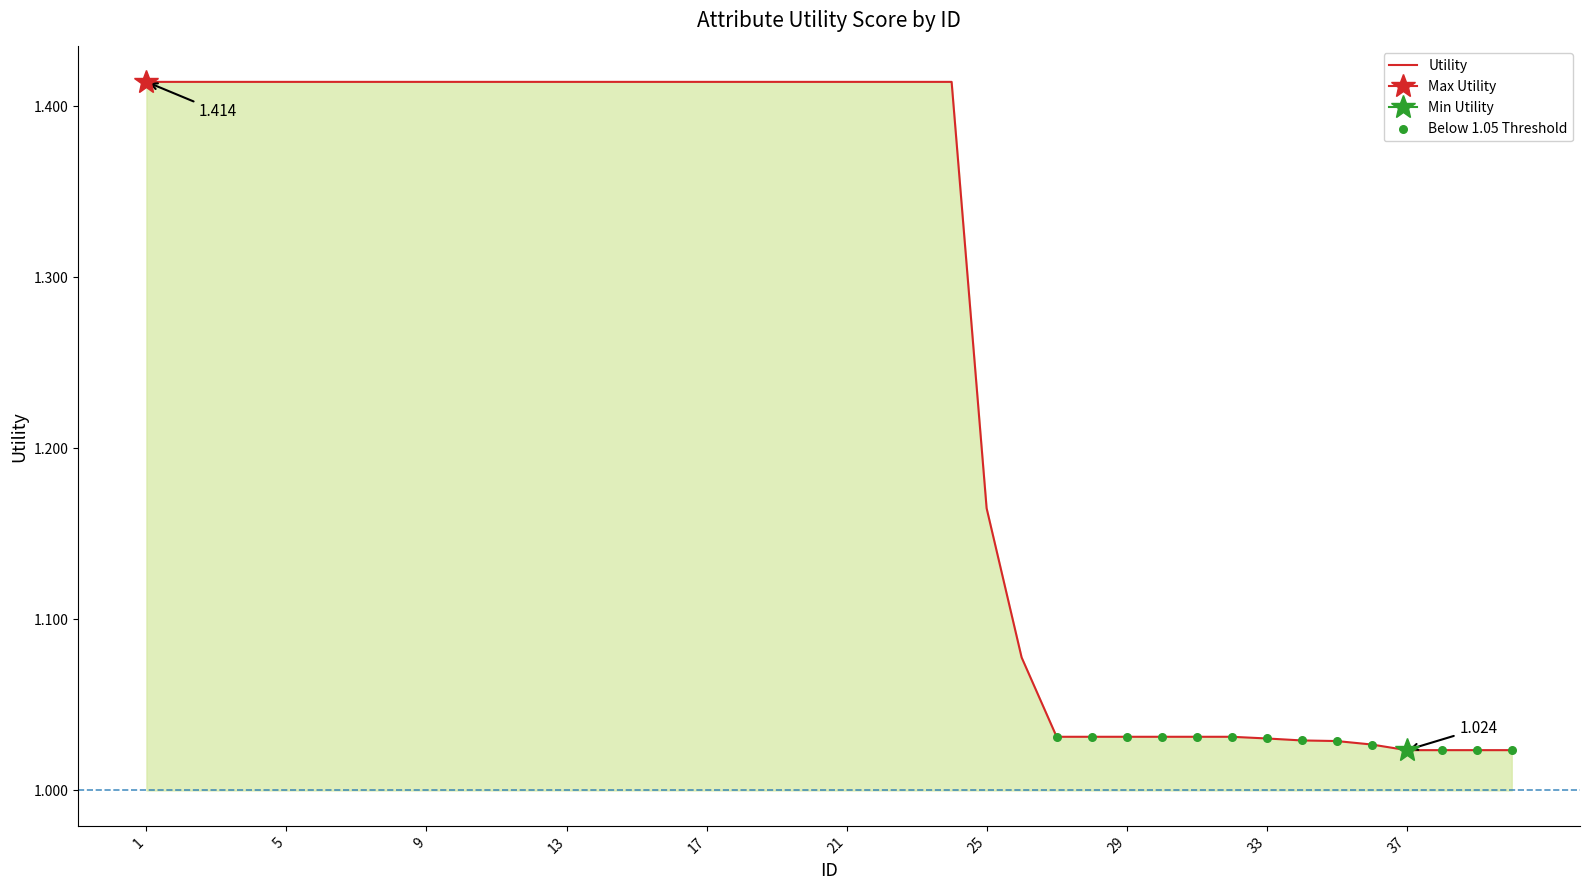

Between 10 and 11, which is larger?

10